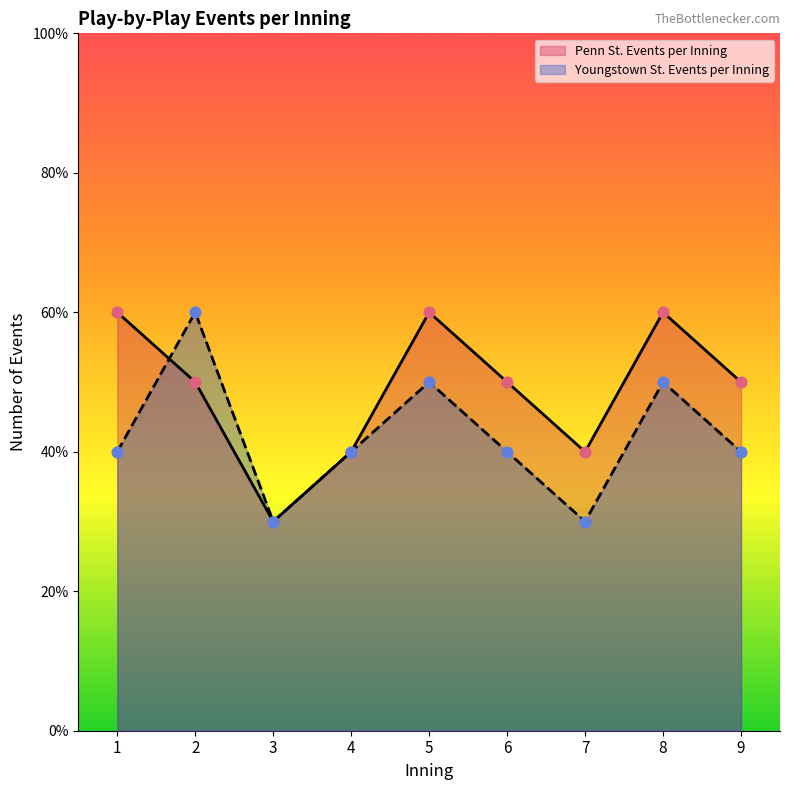

Is the value of Penn St. Events per Inning at 7 greater than the value of Youngstown St. Events per Inning at 5?

No